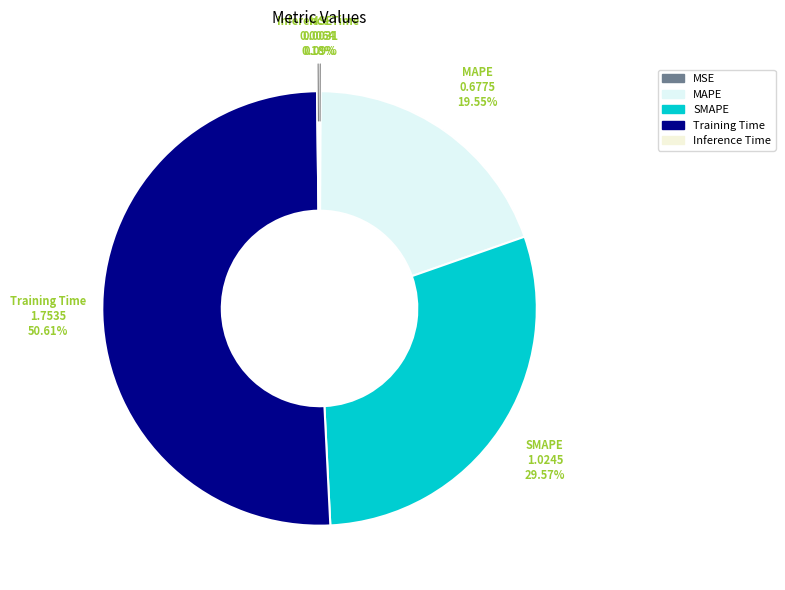

What is the ratio of the value at MAPE to the value at SMAPE?

0.7